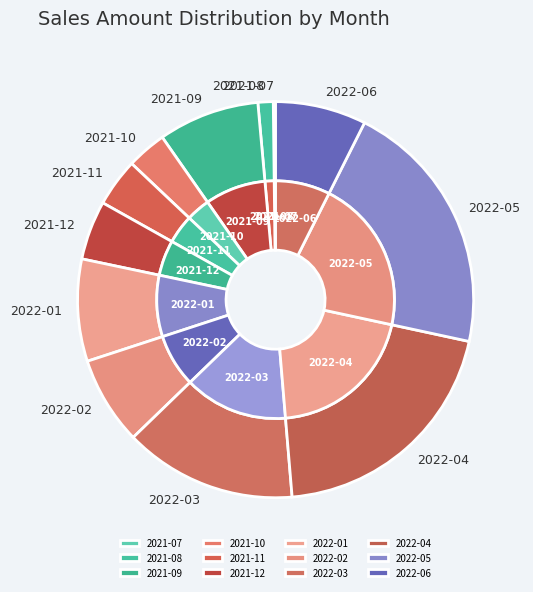

Does 2021-12 represent more than half of the total?

No